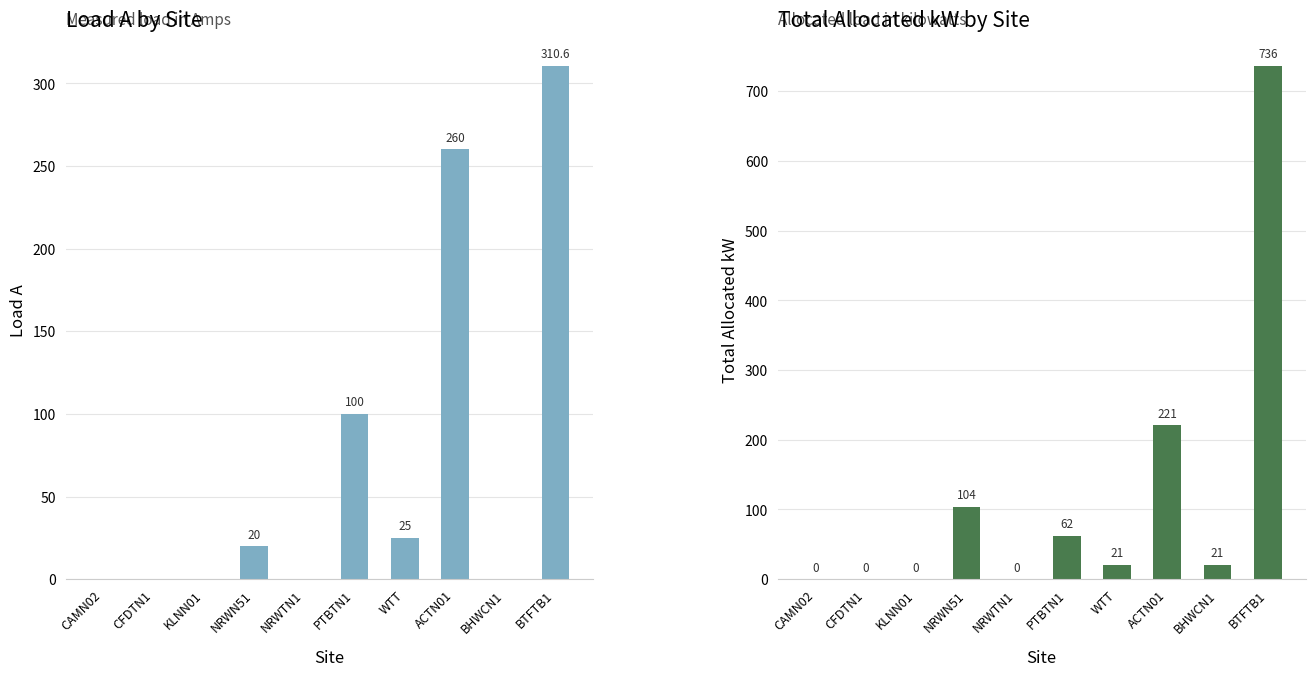

How many values in the Total Allocated kW series are below 20?

4